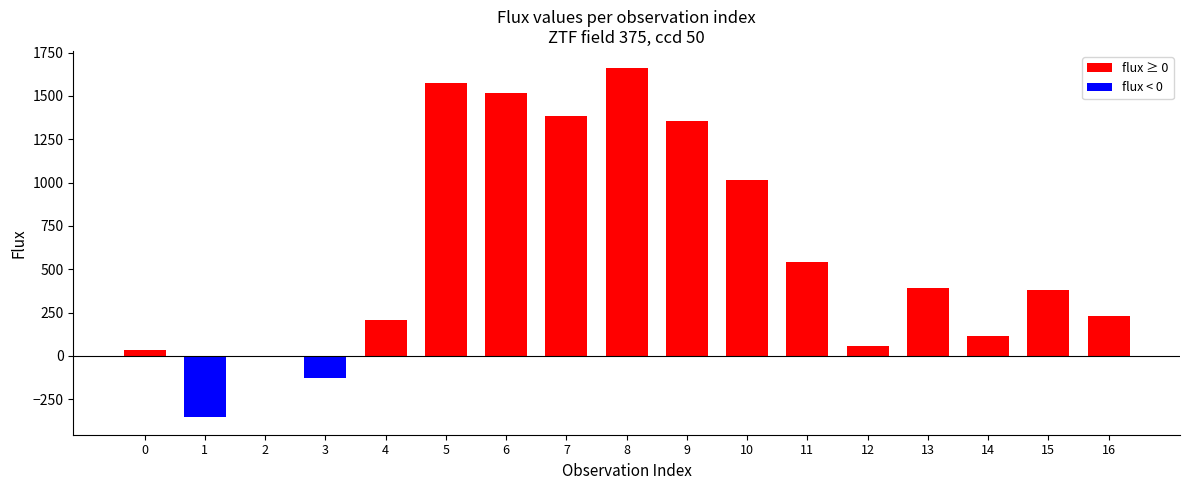

The value at 3 is -226.7. True or false?

False